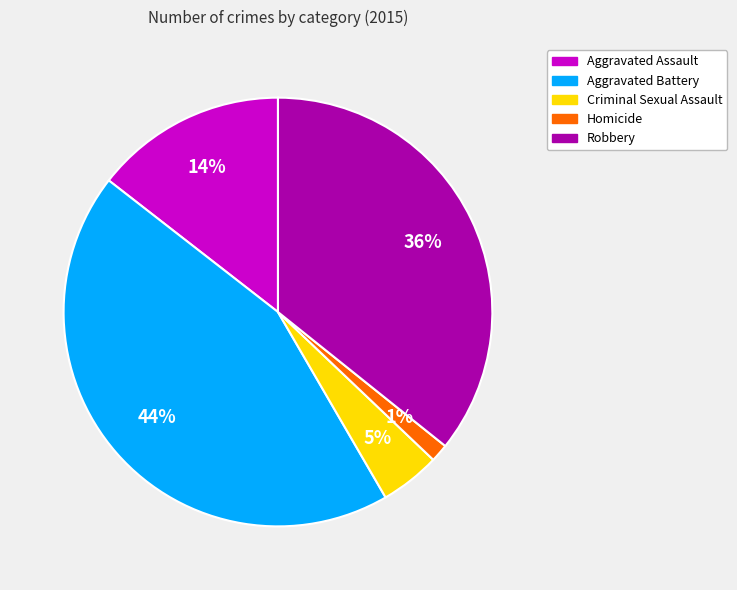

Count the number of slices in the pie.

5